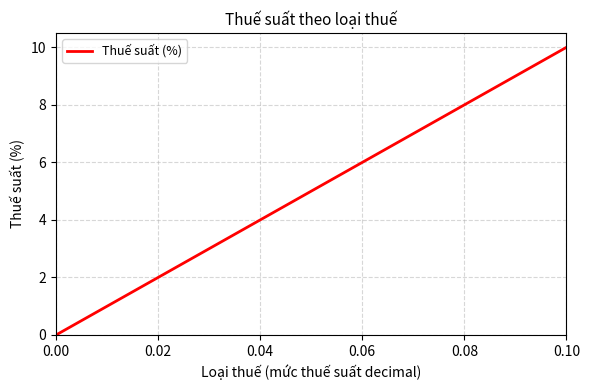

What is the maximum value shown in the chart?

10